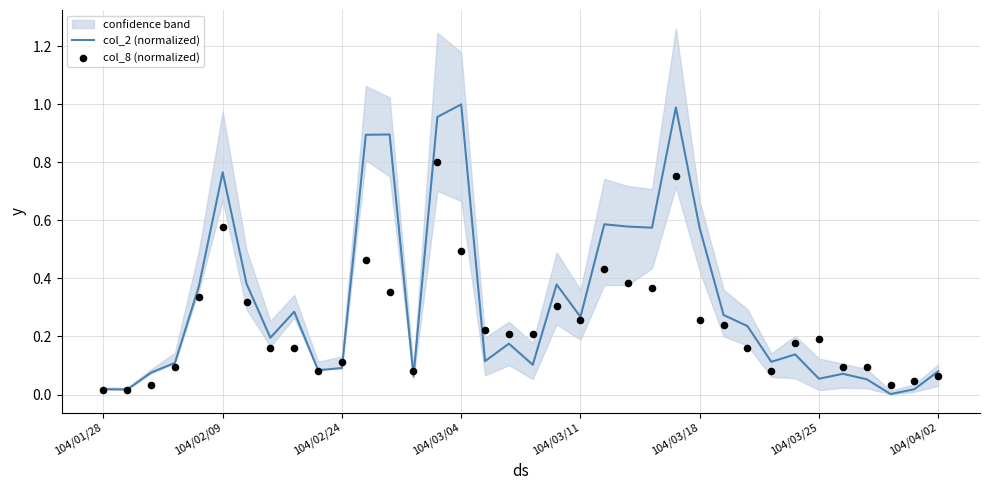

At how many categories does at least one series exceed 0?

36